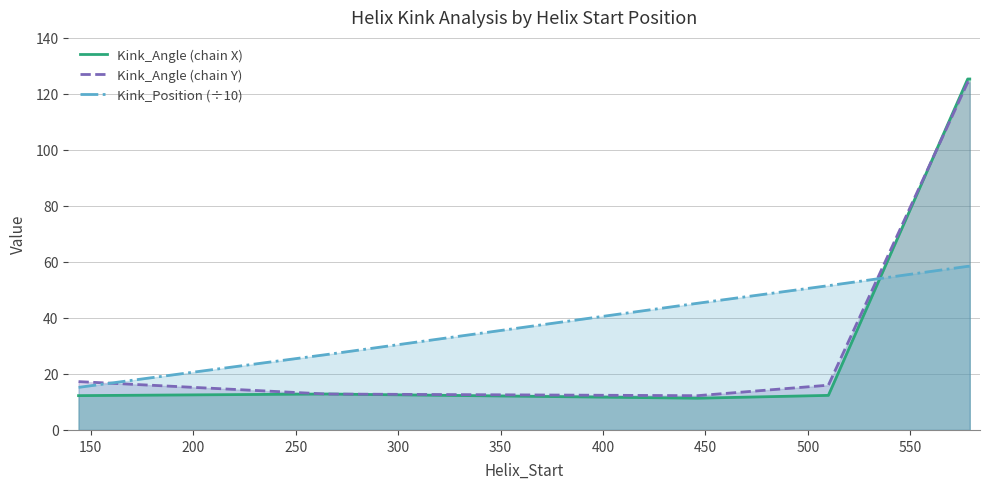

What is the smallest value displayed?

11.3